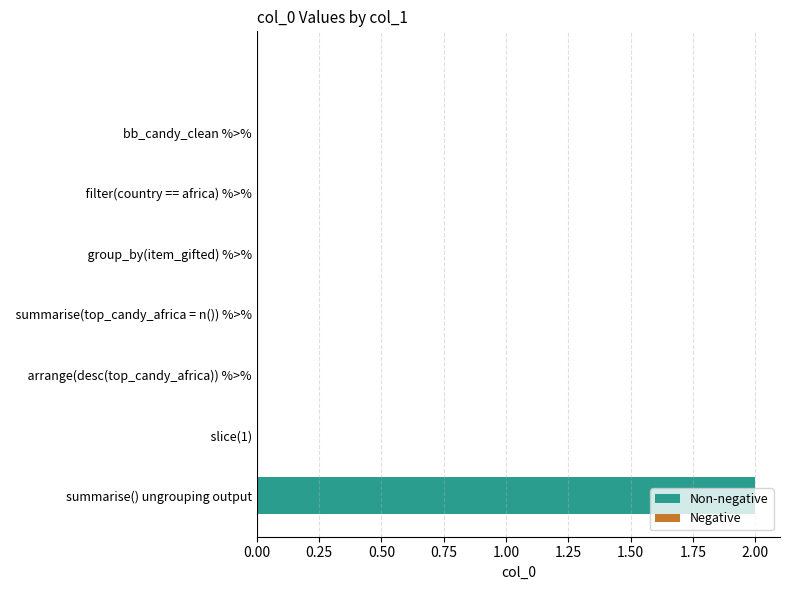

How many data points does each series have?

8